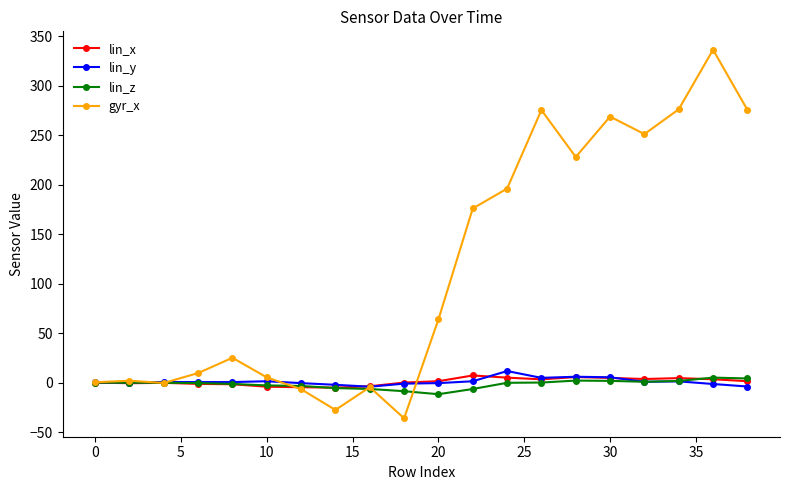

How many categories are shown in the chart?

20